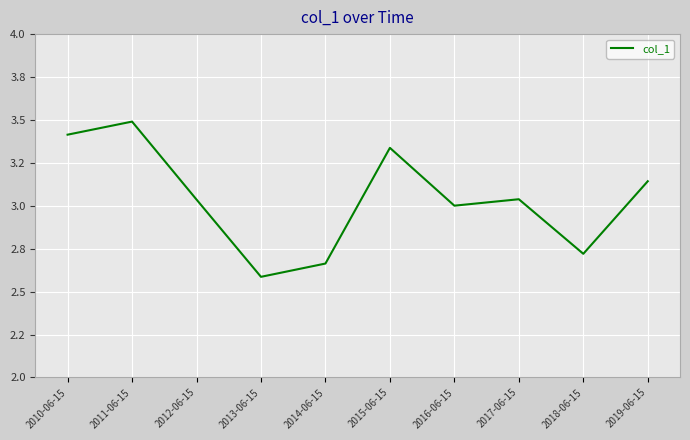

True or false: there are more than 0 points higher than both neighbors.

True